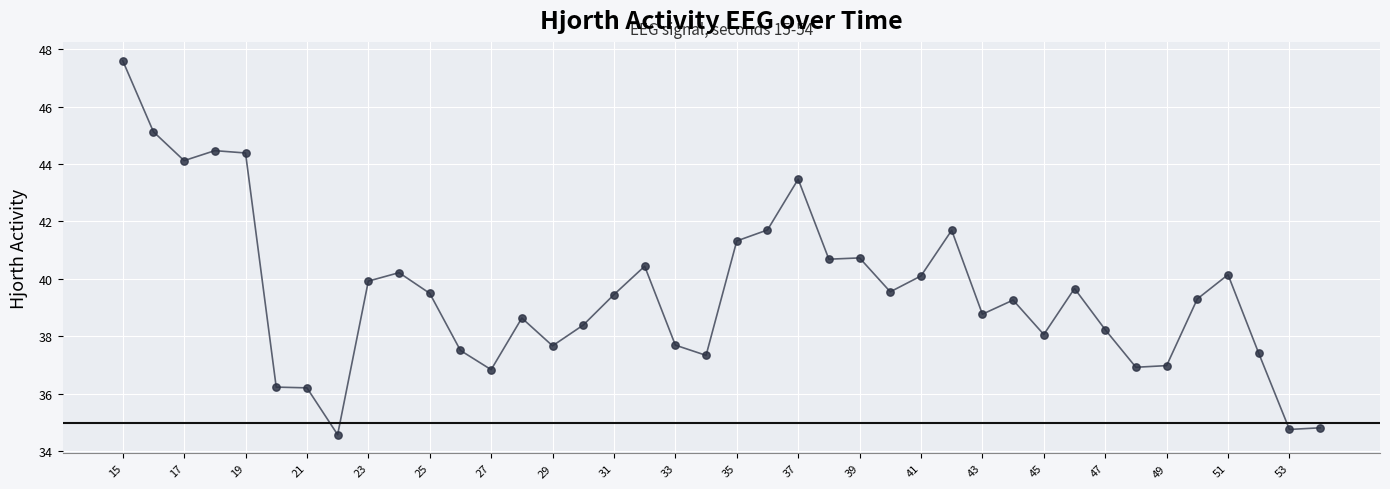

What is the difference between the maximum and minimum values?

13.0